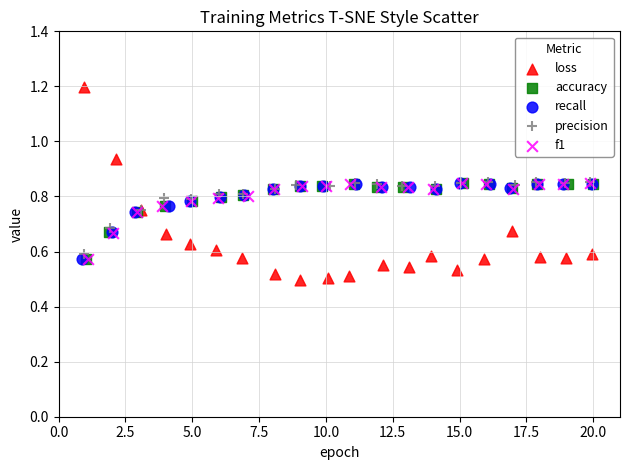

Which series reaches the minimum Y coordinate?

loss